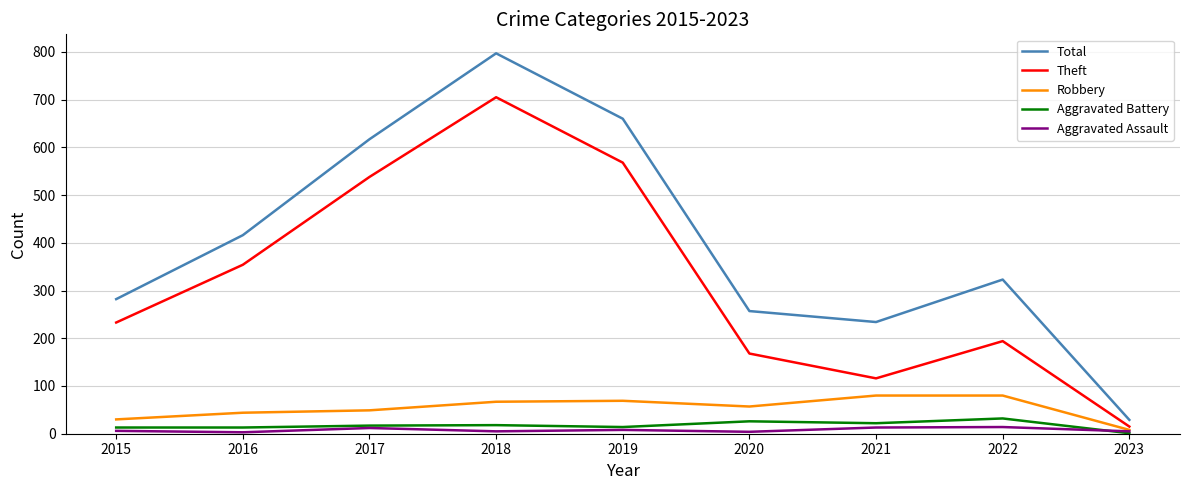

Is it true that Robbery equals 80 at 2022?

True